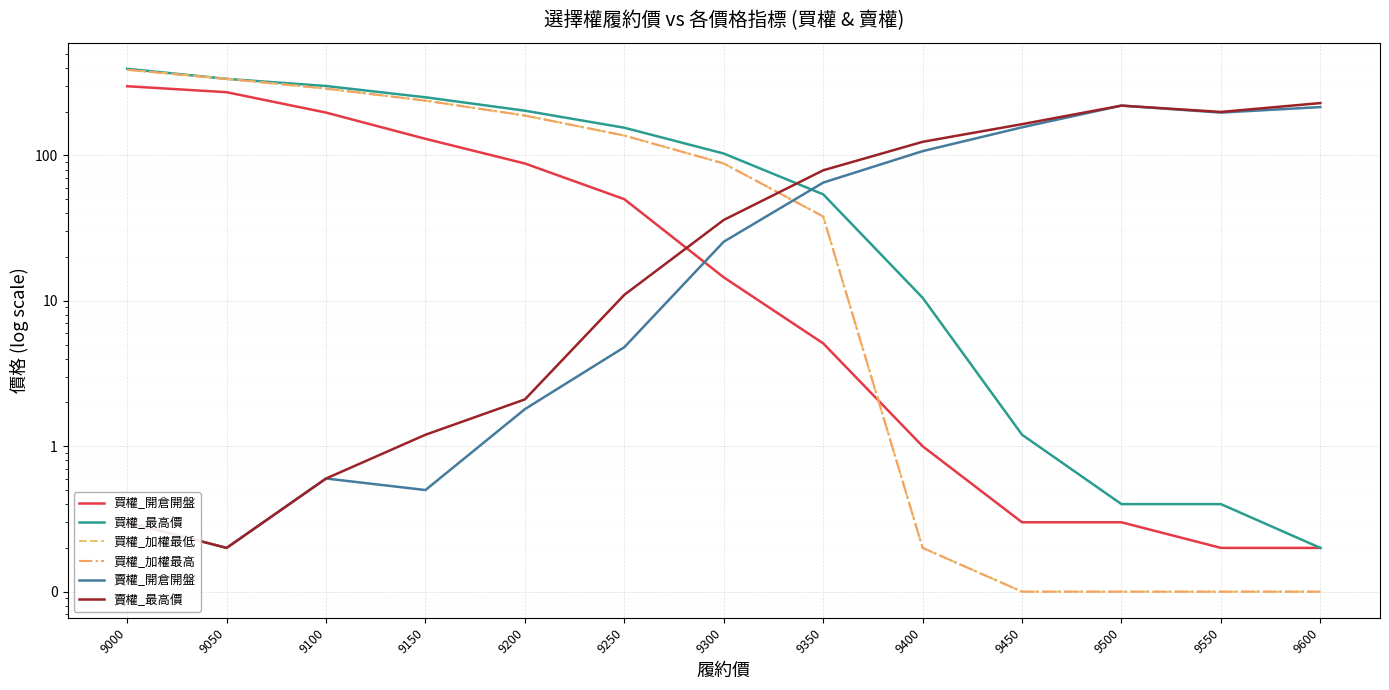

What is the value of the 買權_開倉開盤 point at the 7th from the left?

14.5